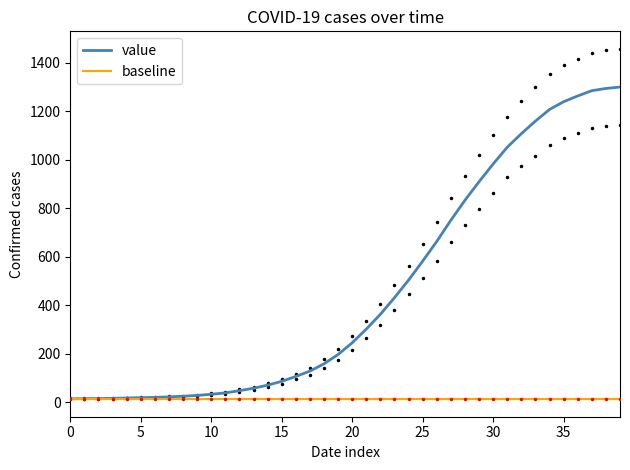

Reading right to left, what are all the values shown in this chart?

value: 1299.3	1293.5	1284.4	1262.6	1238.8	1206.8	1159.0	1107.0	1051.2	982.2	909.0	832.6	750.2	662.8	581.6	503.4	431.0	362.4	301.4	245.0	196.8	158.4	128.2	106.2	86.0	70.4	57.6	47.6	38.4	32.8	28.0	24.8	22.0	20.0	18.6	17.4	16.0	15.0	14.8	14.0
baseline: 13.0	13.0	13.0	13.0	13.0	13.0	13.0	13.0	13.0	13.0	13.0	13.0	13.0	13.0	13.0	13.0	13.0	13.0	13.0	13.0	13.0	13.0	13.0	13.0	13.0	13.0	13.0	13.0	13.0	13.0	13.0	13.0	13.0	13.0	13.0	13.0	13.0	13.0	13.0	13.0